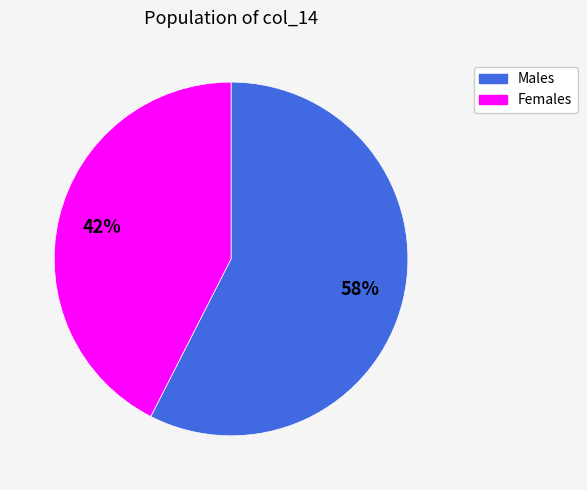

To the nearest percent, what is the average slice percentage?

50%